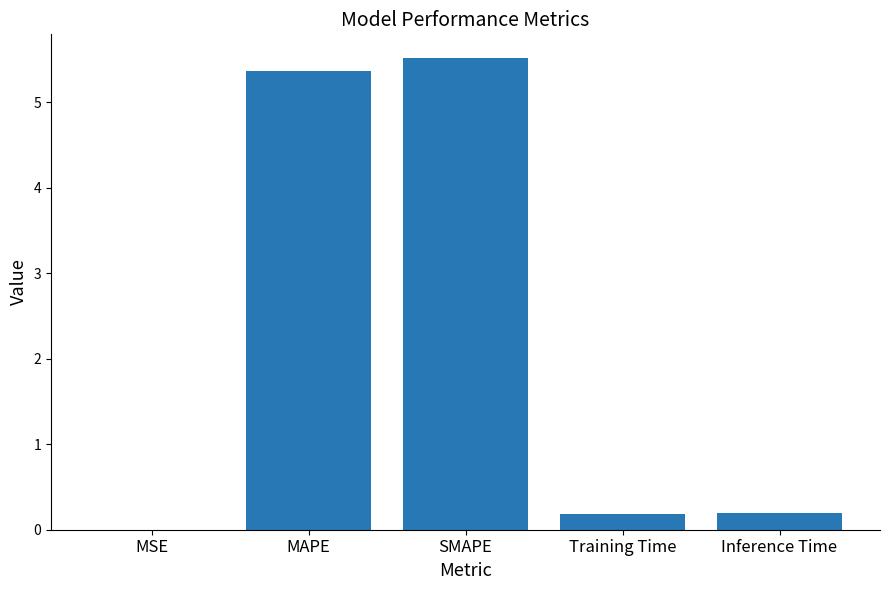

What is the change in value from SMAPE to Inference Time?

-5.3